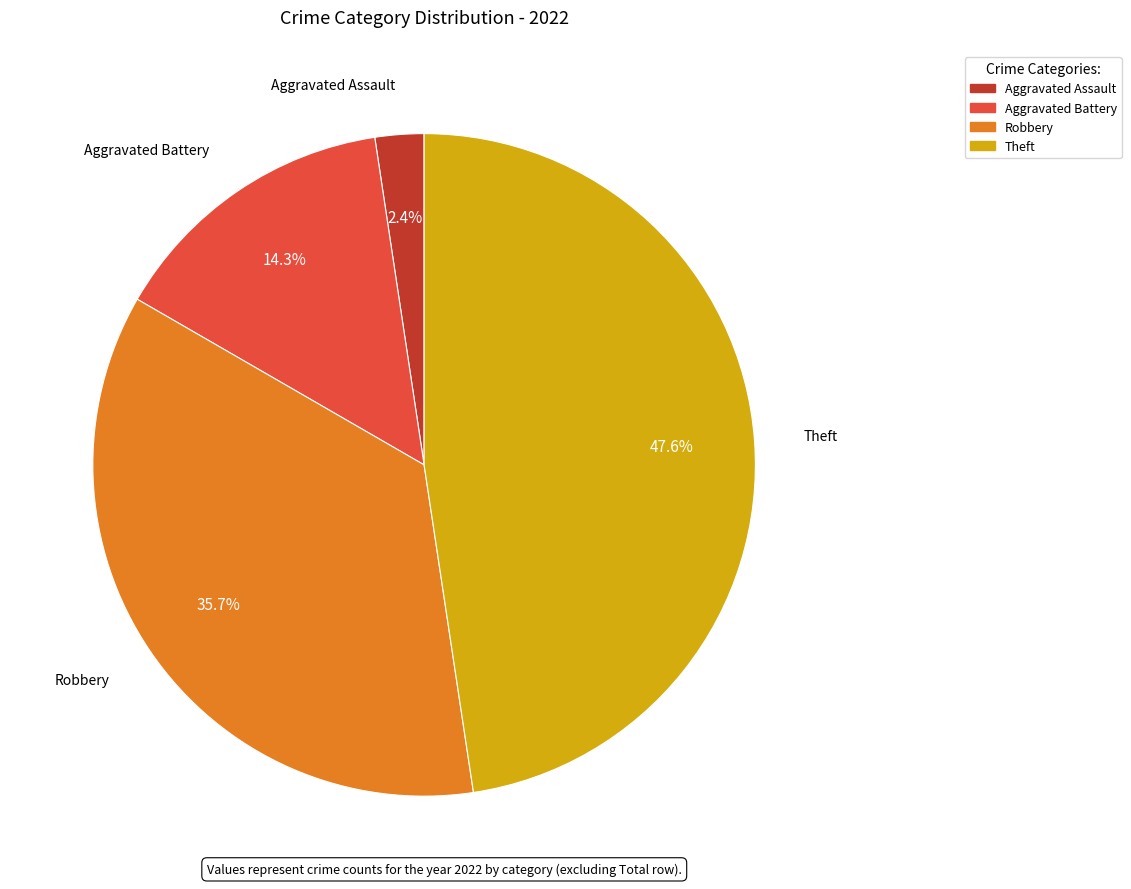

What percentage is NOT represented by Aggravated Assault?

97.6%